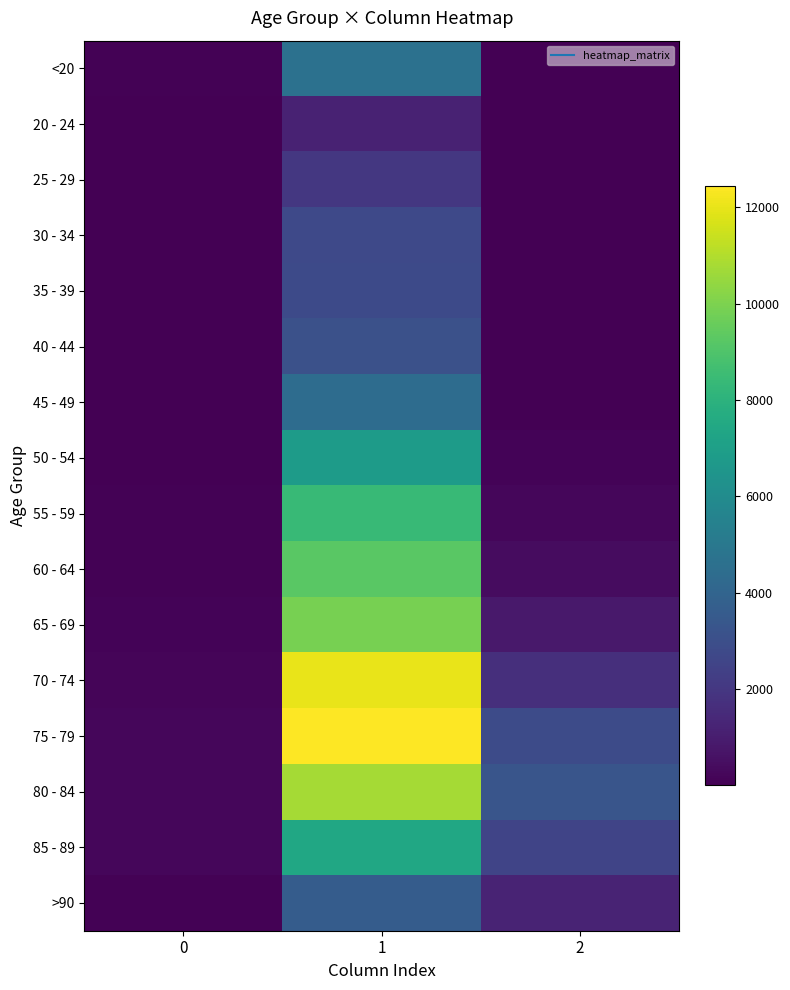

What is the difference between the highest and lowest values at 1?

11243